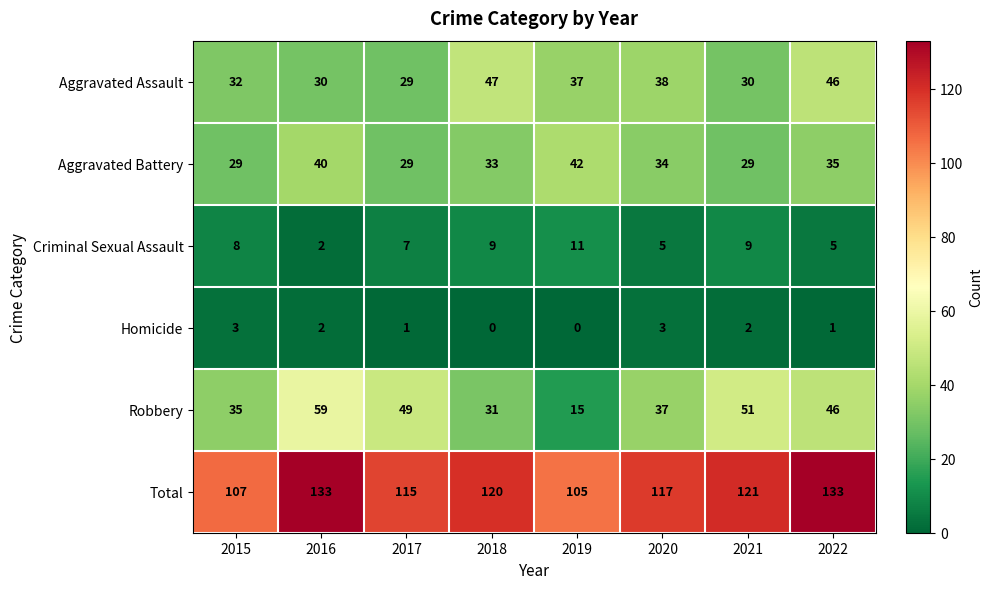

Count the number of categories in the chart.

8